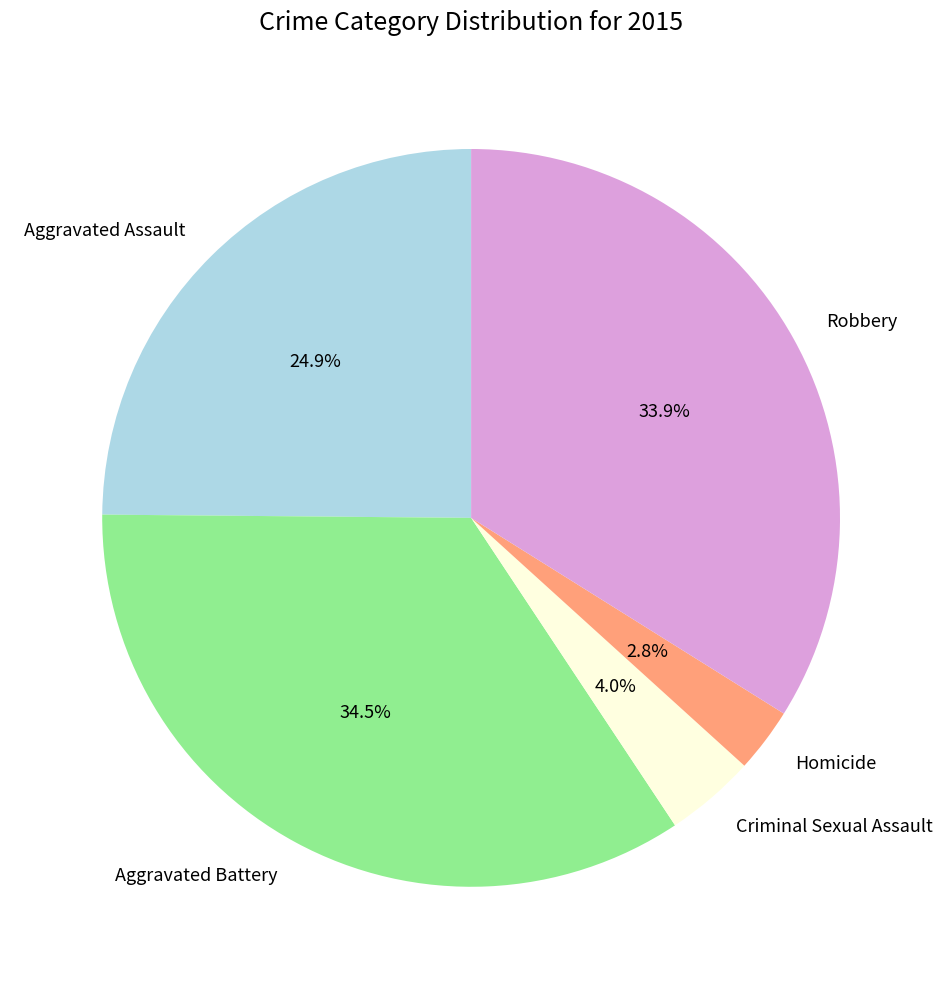

Does Aggravated Assault account for over 50% of the chart?

No